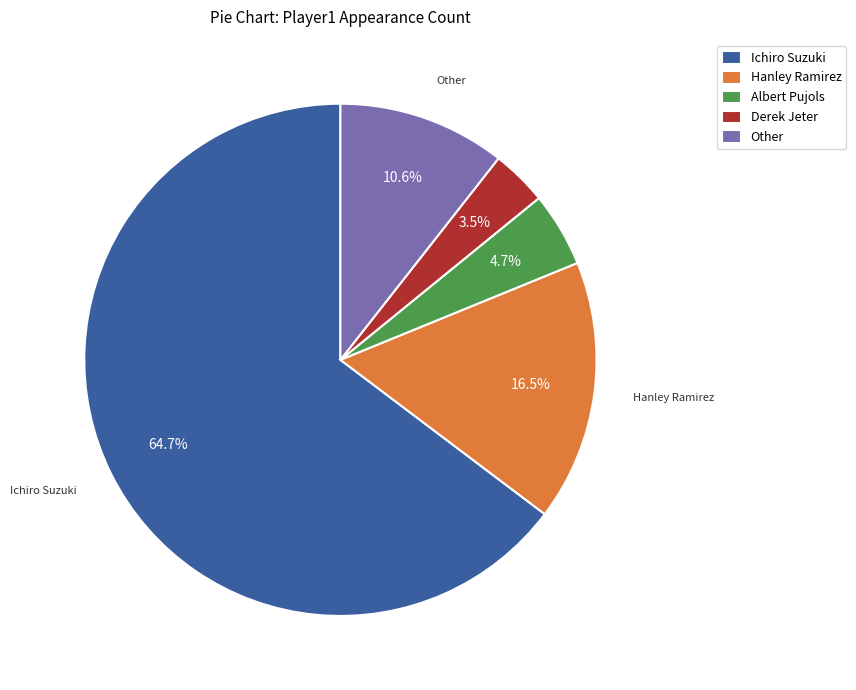

Which category has the biggest portion of the pie?

Ichiro Suzuki